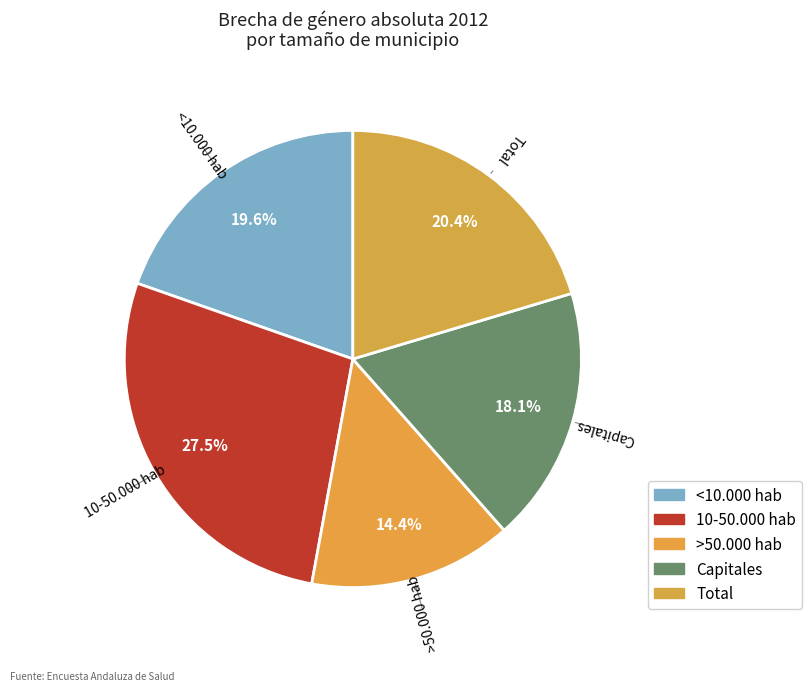

To the nearest percent, what is the difference between the largest and smallest slice percentages?

13%